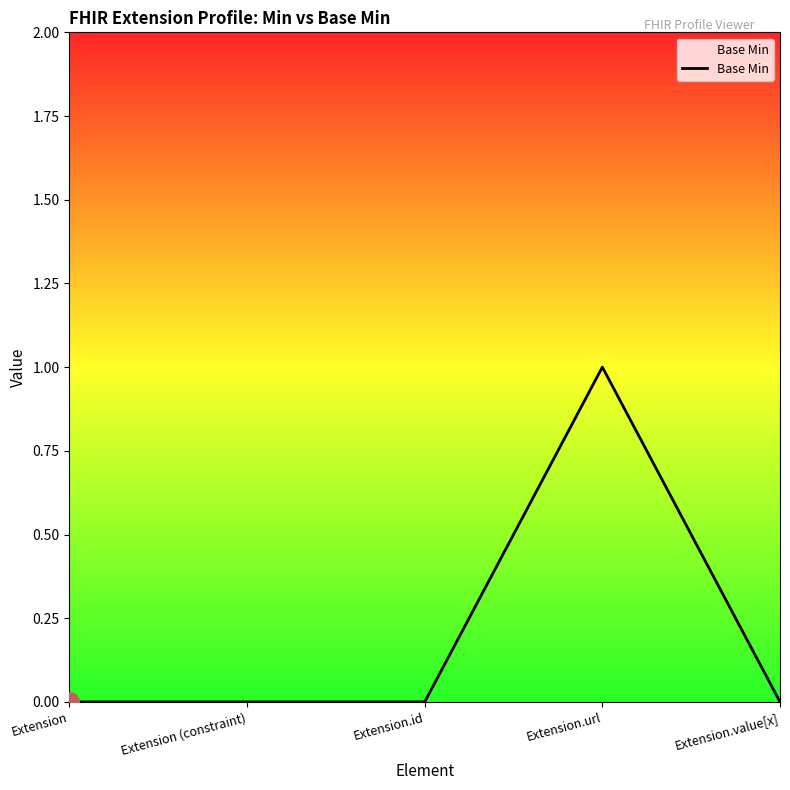

What is the change in value from Extension (constraint) to Extension.url?

+1